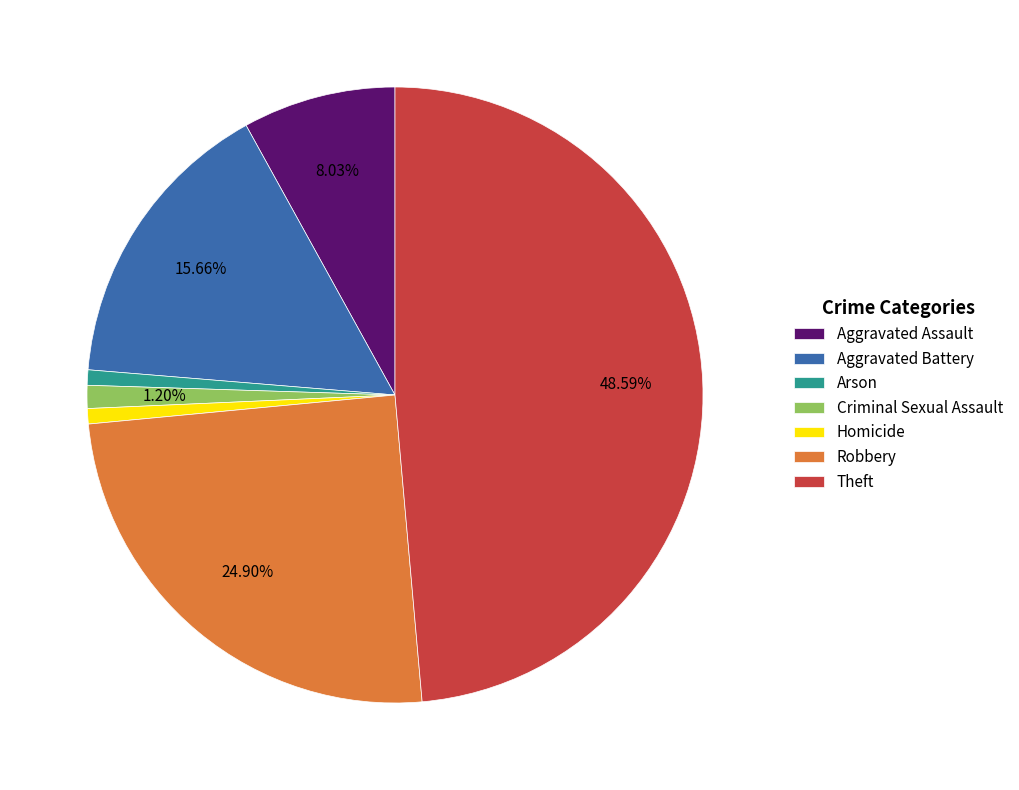

Which slice is the largest?

Theft